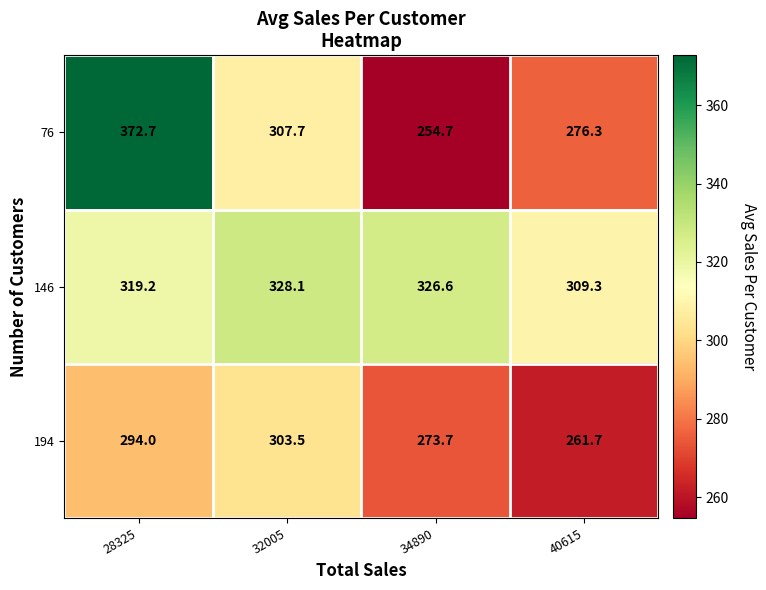

Count the number of categories in the chart.

4